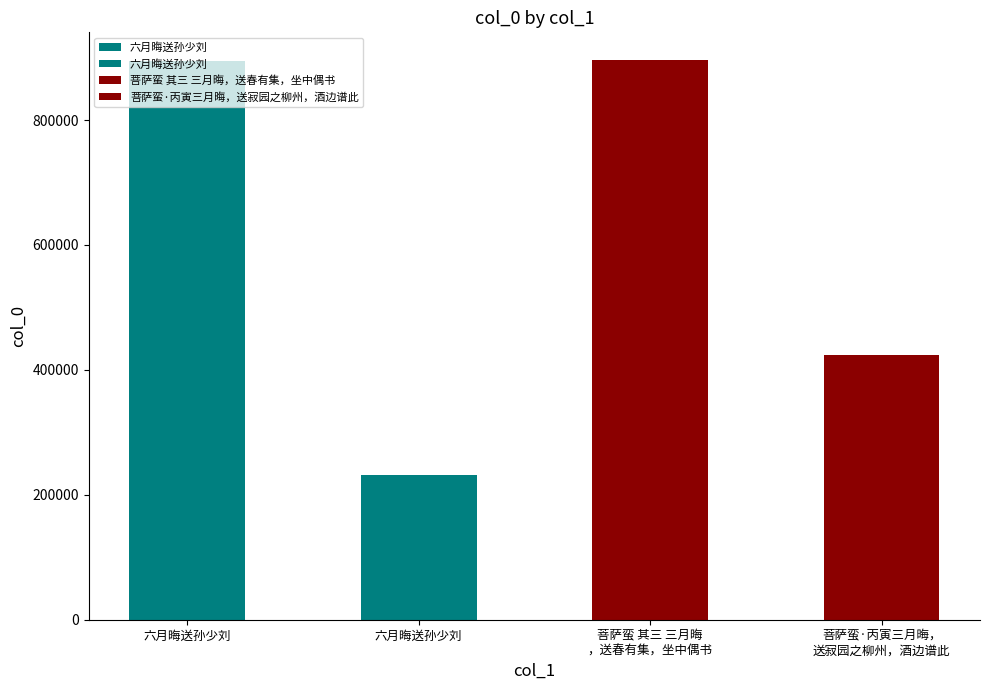

List the labels in order of value, largest first.

菩萨蛮 其三 三月晦，送春有集，坐中偶书, 六月晦送孙少刘, 菩萨蛮·丙寅三月晦，送寂园之柳州，酒边谱此, 六月晦送孙少刘